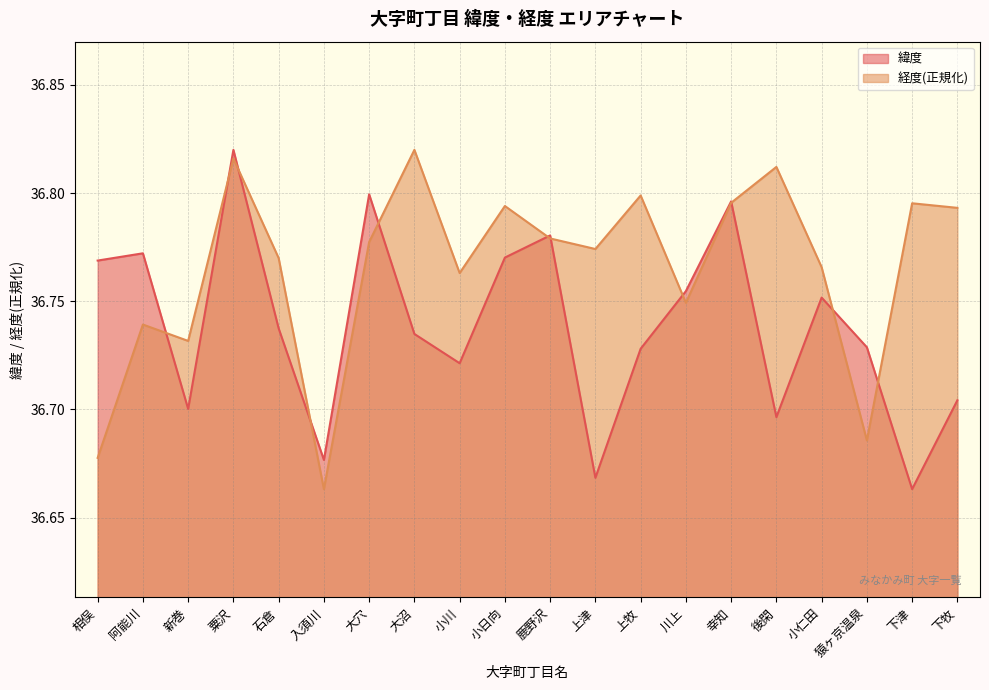

Read the 緯度 value at 下津.

36.7